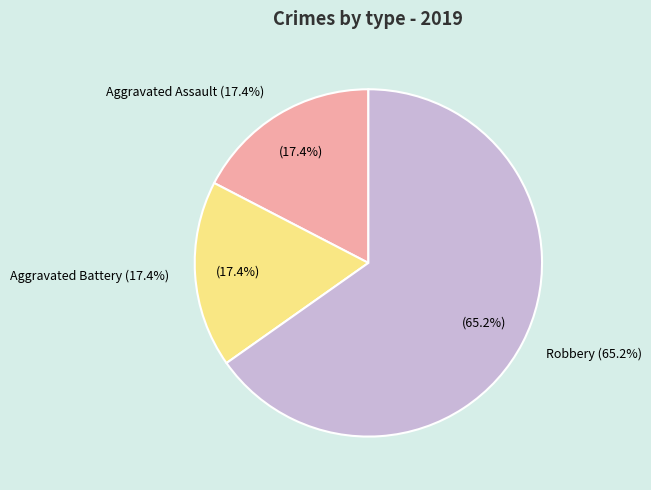

The Aggravated Battery slice represents 17% of the pie. True or false?

True